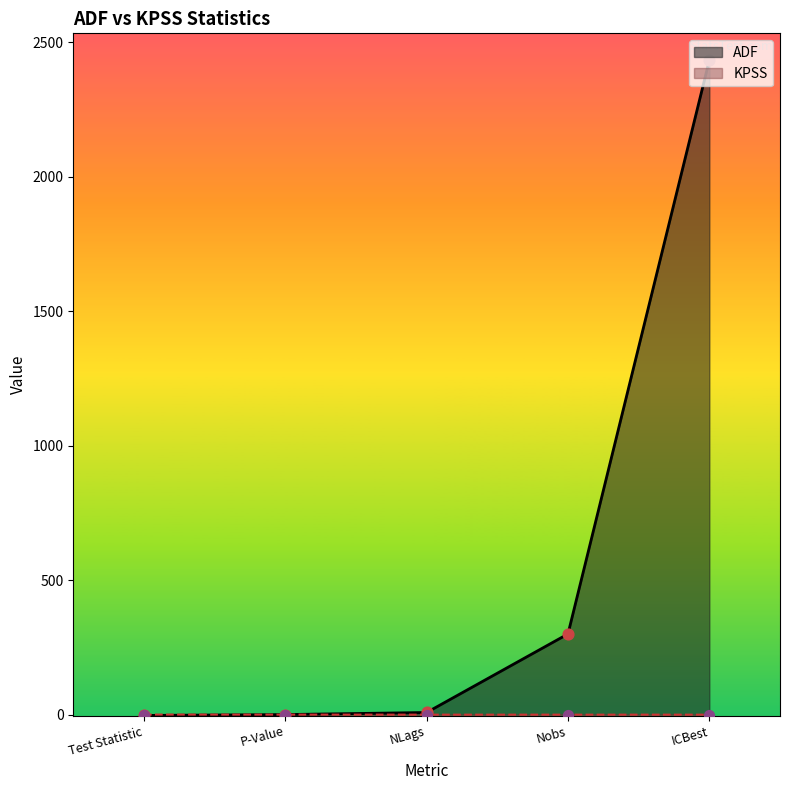

Which series has the largest total across all categories?

ADF